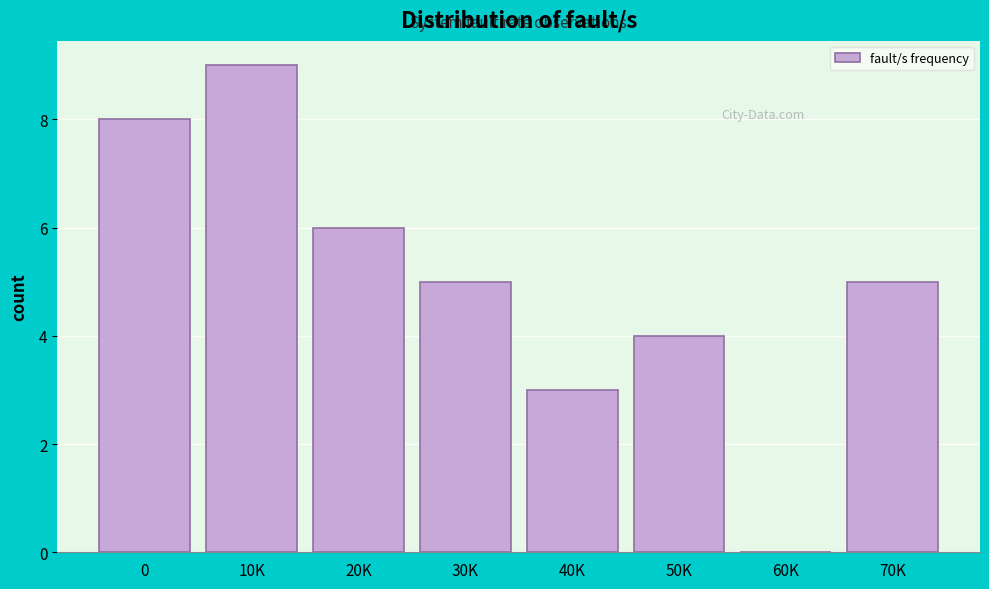

Reading left to right, extract all data points from this chart.

0=8	10K=9	20K=6	30K=5	40K=3	50K=4	60K=0	70K=5